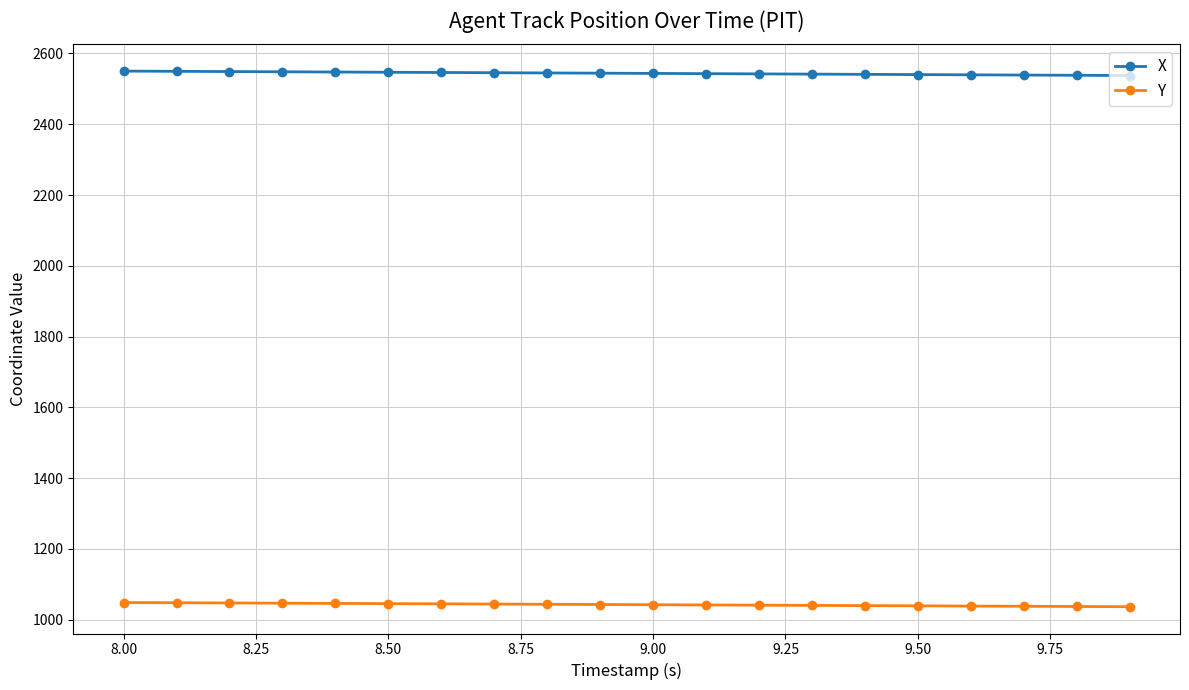

What is the value of the X point at the 16th from the left?

2540.4